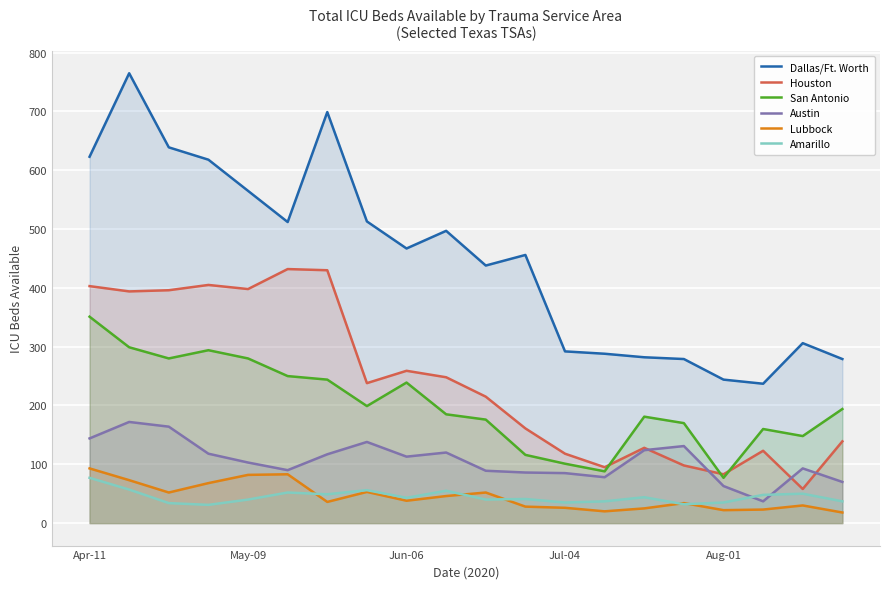

In Amarillo, how many points are lower than both neighbors (excluding endpoints)?

6